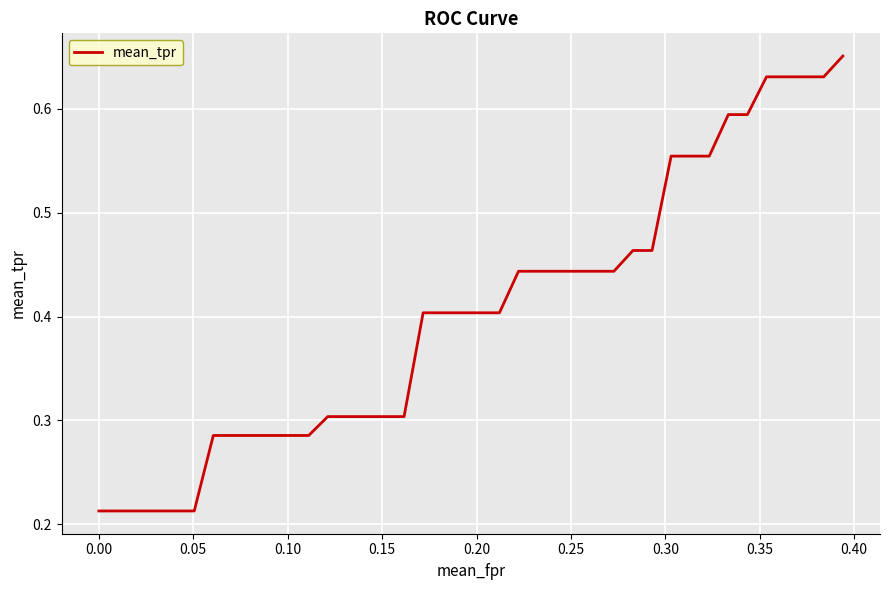

Reading left to right, transcribe all the data shown in this chart.

0.2	0.2	0.2	0.2	0.2	0.2	0.3	0.3	0.3	0.3	0.3	0.3	0.3	0.3	0.3	0.3	0.3	0.4	0.4	0.4	0.4	0.4	0.4	0.4	0.4	0.4	0.4	0.4	0.5	0.5	0.6	0.6	0.6	0.6	0.6	0.6	0.6	0.6	0.6	0.7